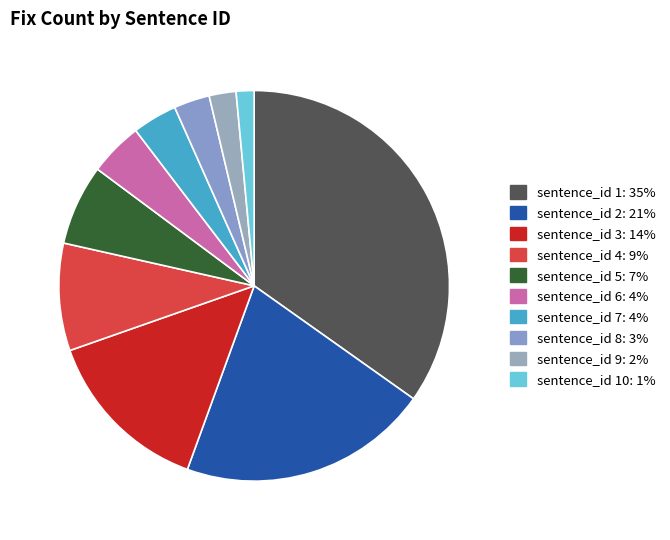

Count the number of slices in the pie.

10